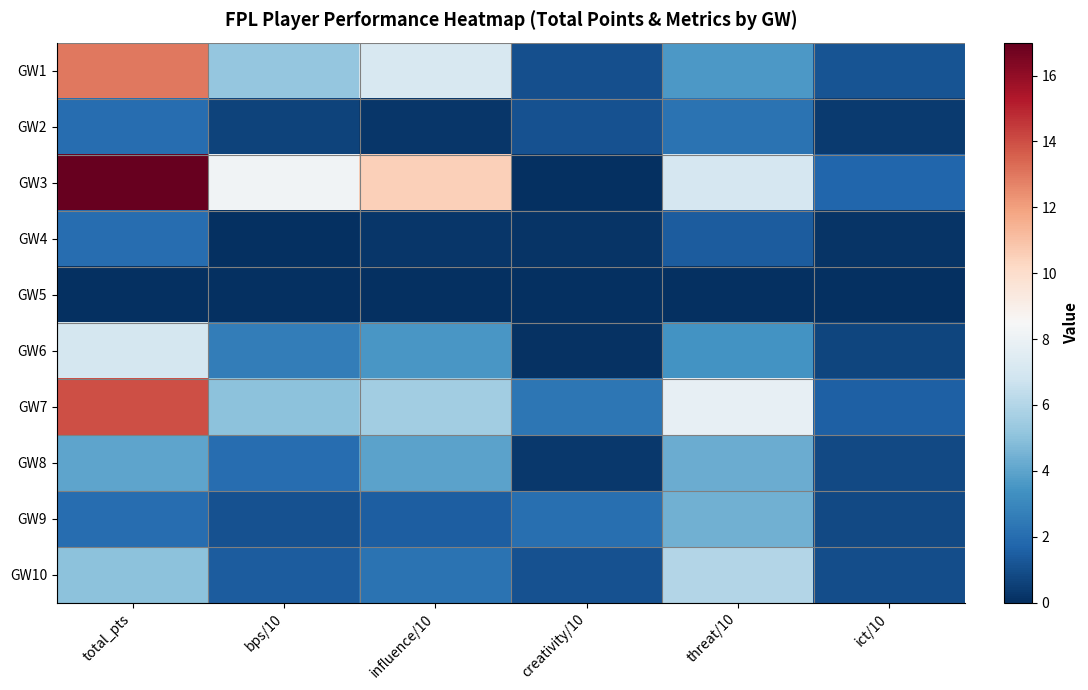

Which has a higher value, bps/10 or threat/10?

bps/10